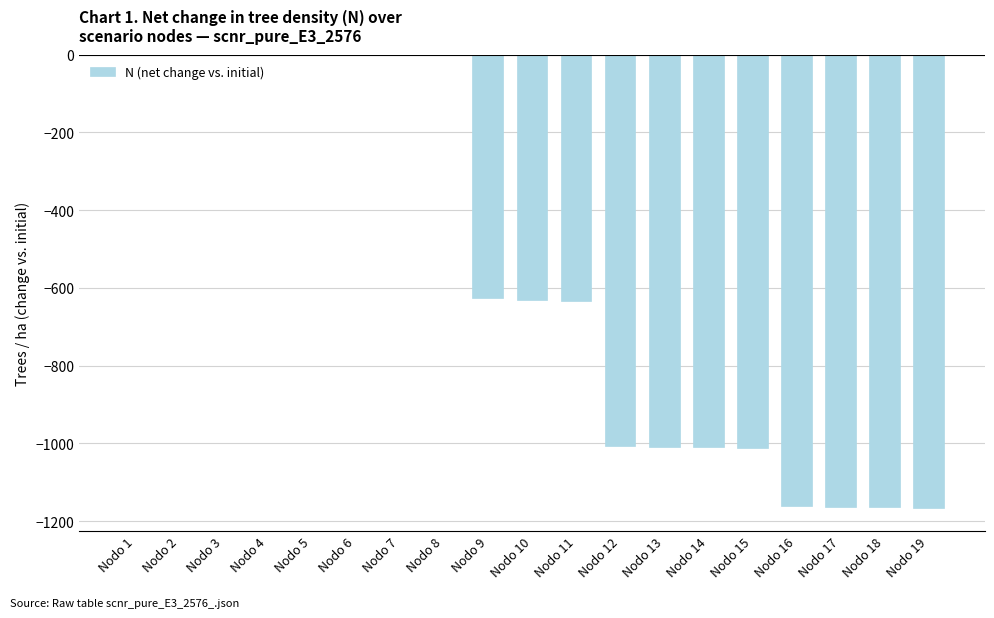

What is the sum of all values?

-10584.5